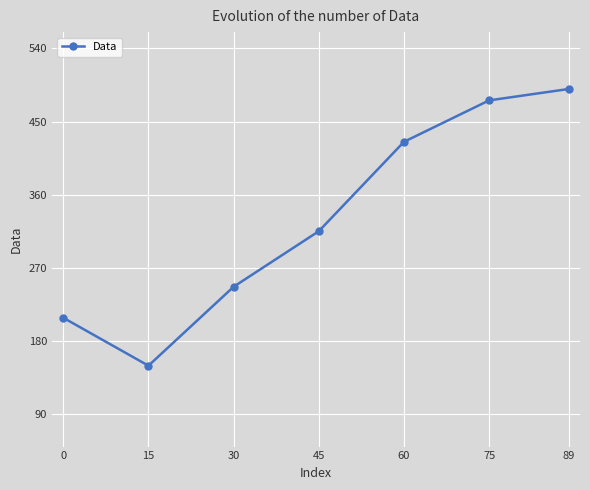

At which category does the chart reach its minimum across all series?

15